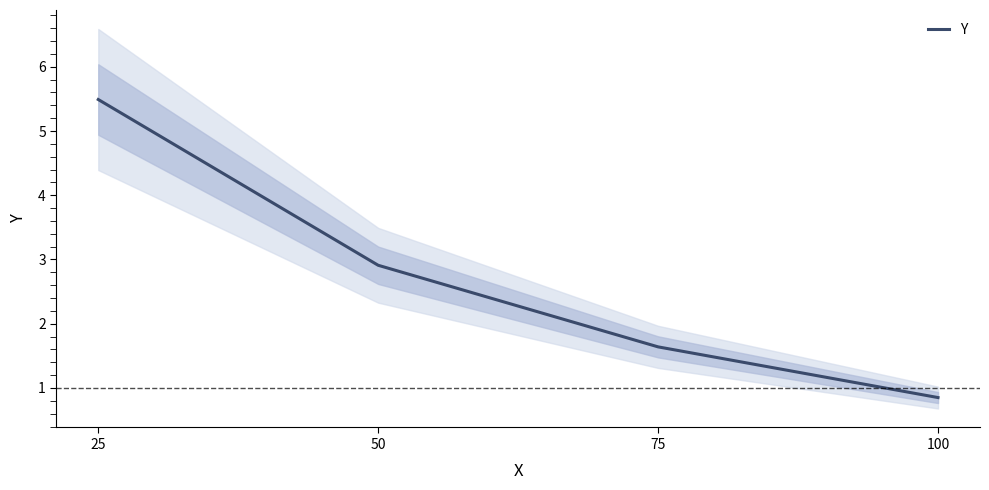

Where is the data nearest to the value 3?

50